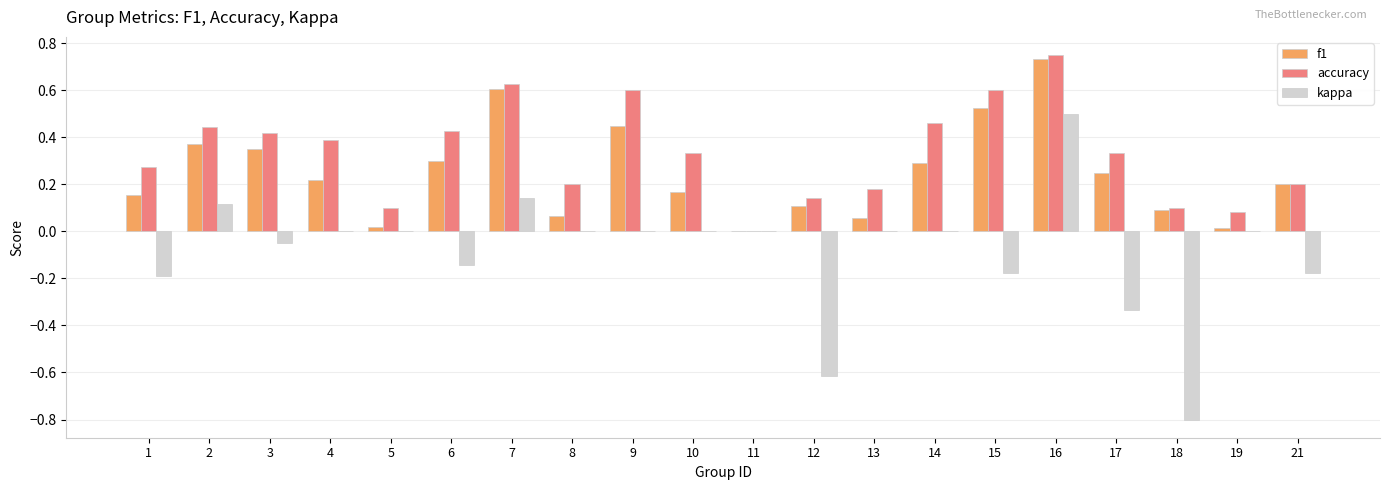

Is the value of f1 at 16 greater than the value of accuracy at 3?

Yes